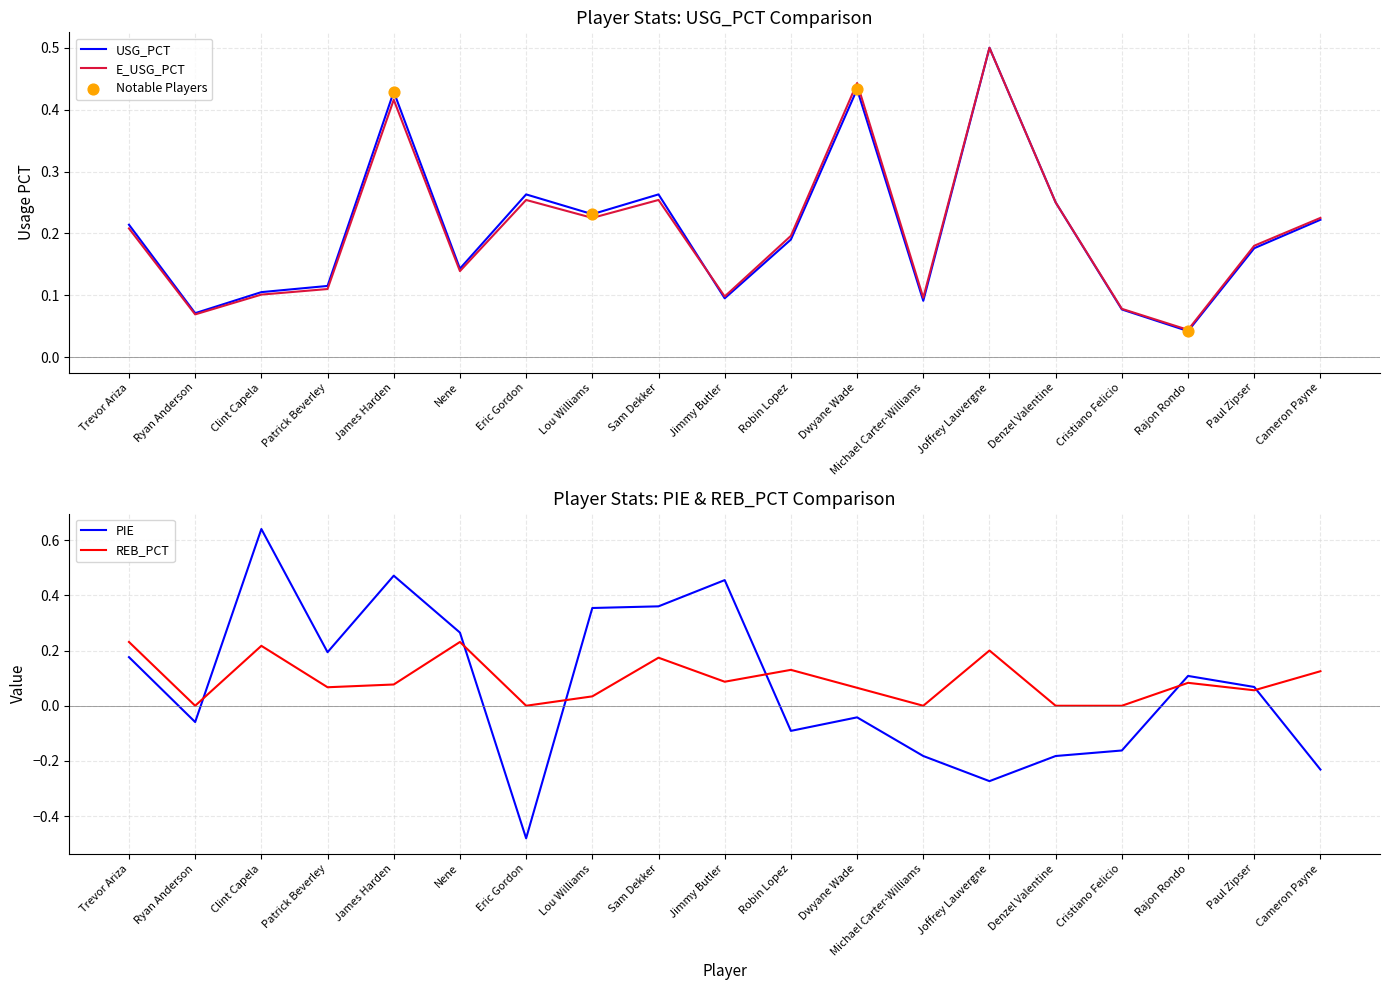

What are all the series names shown in the legend?

USG_PCT, E_USG_PCT, PIE, REB_PCT